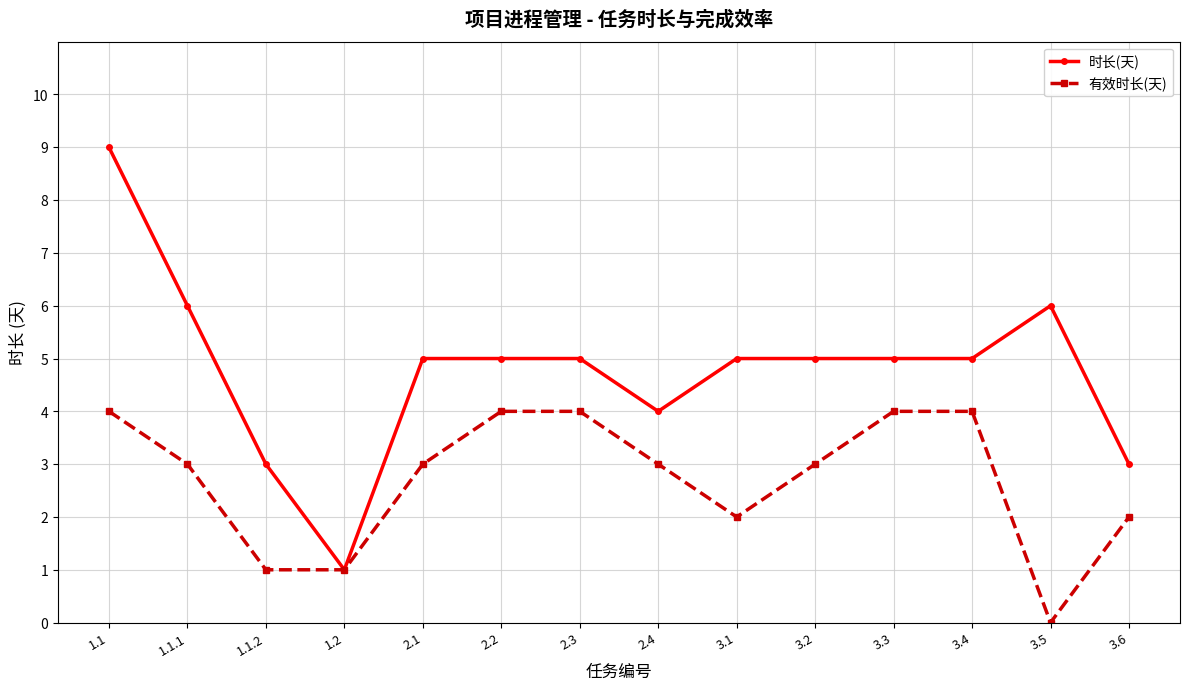

Which series has the largest range (max minus min)?

时长(天)